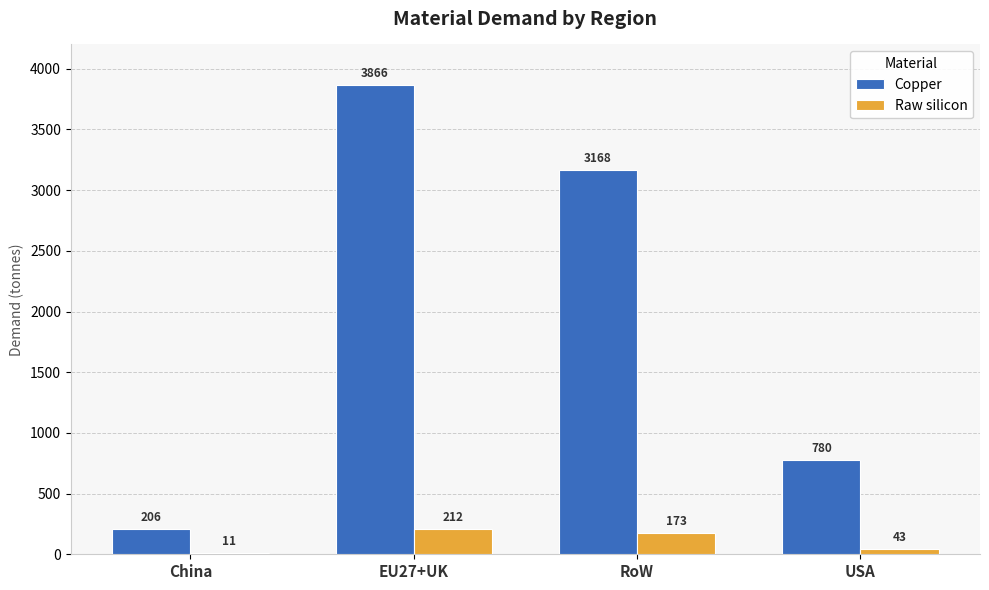

Which series has the largest total across all categories?

Copper